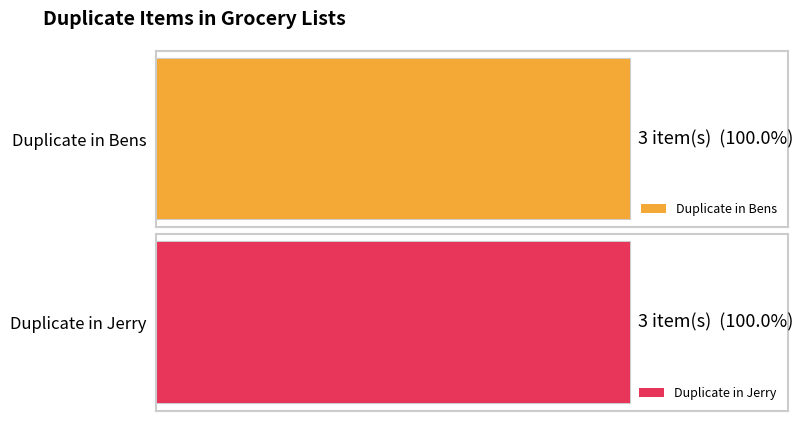

Reading left to right, what are all the values shown in this chart?

Duplicate in Bens: 0	1	0	0	0	0	1	0	0	0	0	0	0	0	0	1	0	0	0	0	0	0	0
Duplicate in Jerry: 0	0	1	1	0	0	0	0	1	0	0	0	0	0	0	0	0	0	0	0	0	0	0